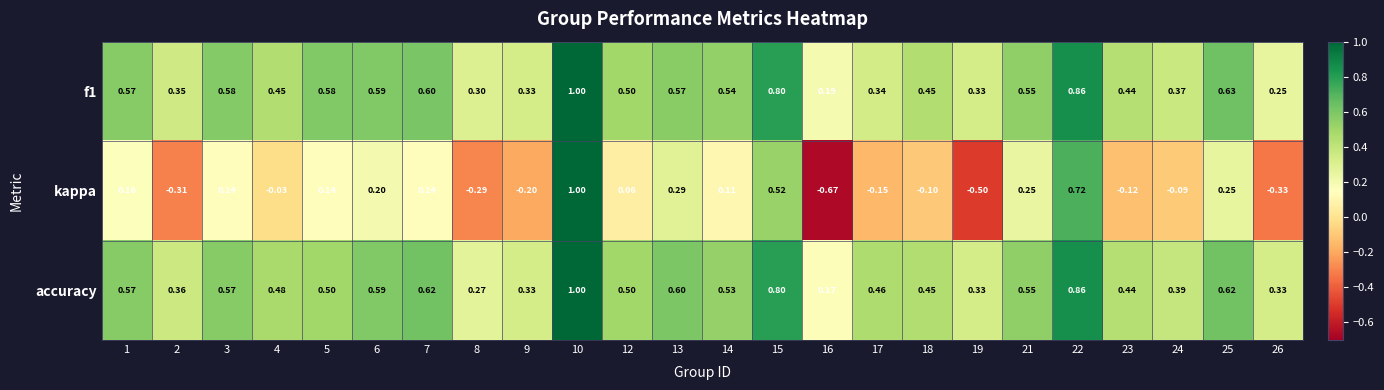

Is the value of accuracy at 7 greater than the value of kappa at 22?

No